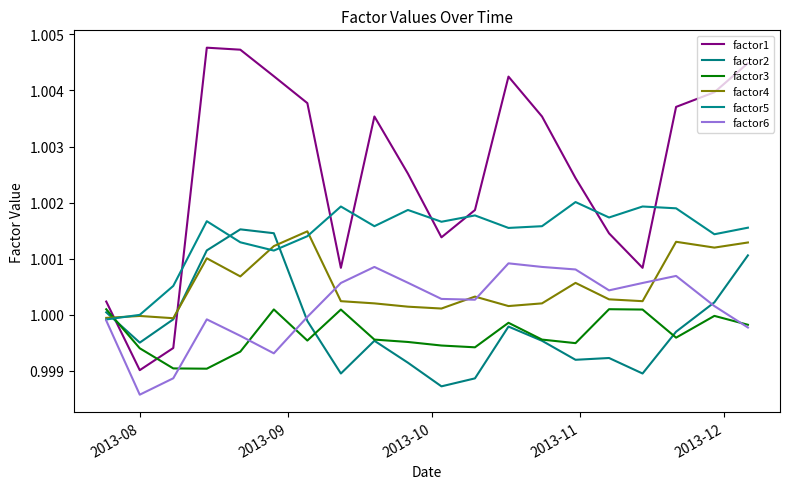

In factor3, how many points are higher than both neighbors (excluding endpoints)?

5